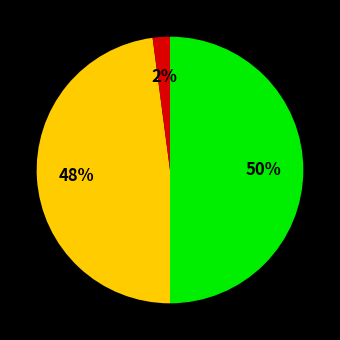

To the nearest percent, what is the difference between the largest and smallest slice percentages?

48%